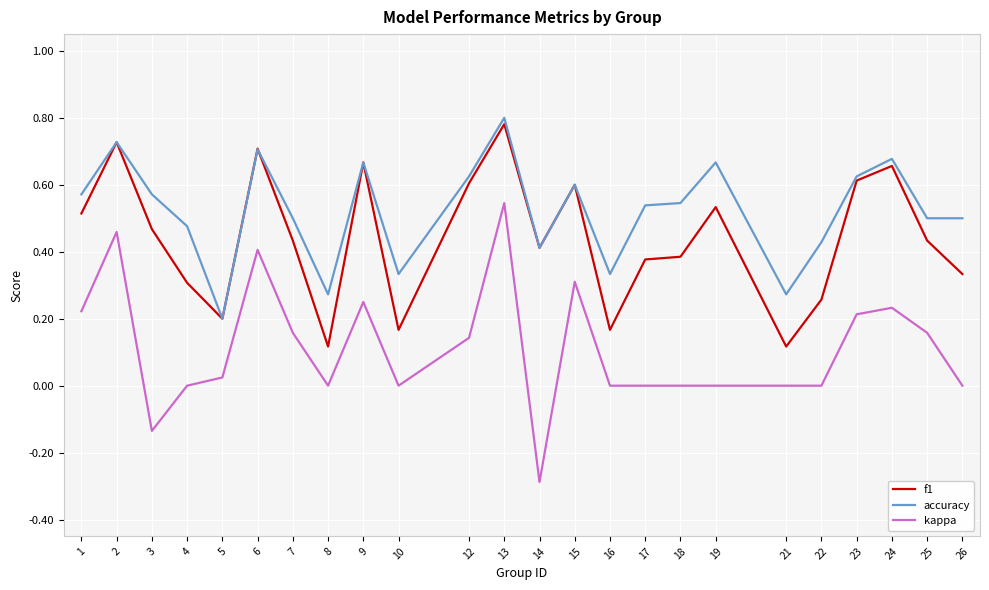

Which series has the widest spread of values?

kappa